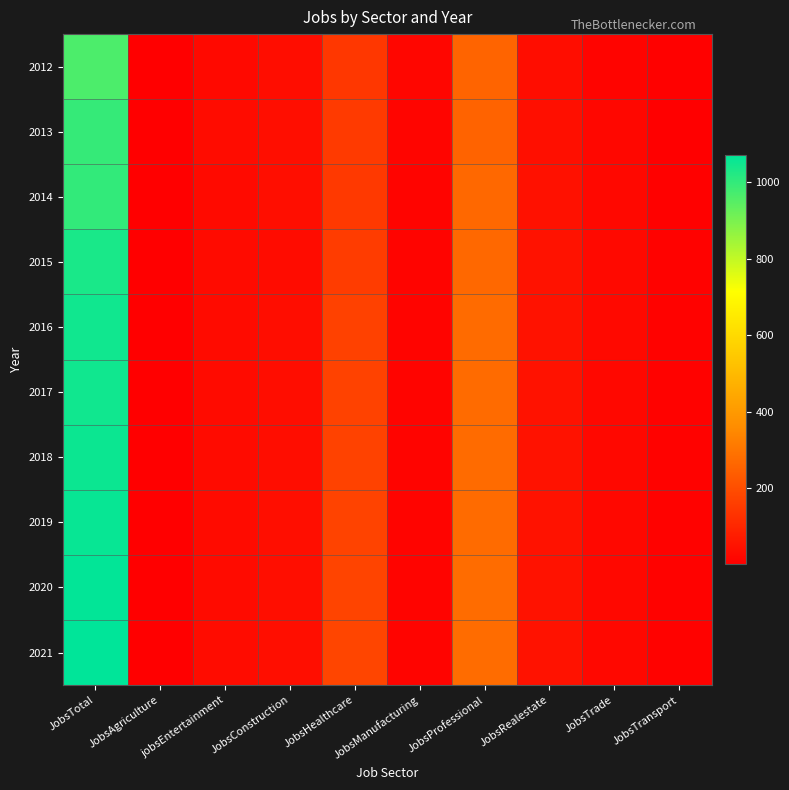

At which category is the sum across all series the highest?

JobsTotal